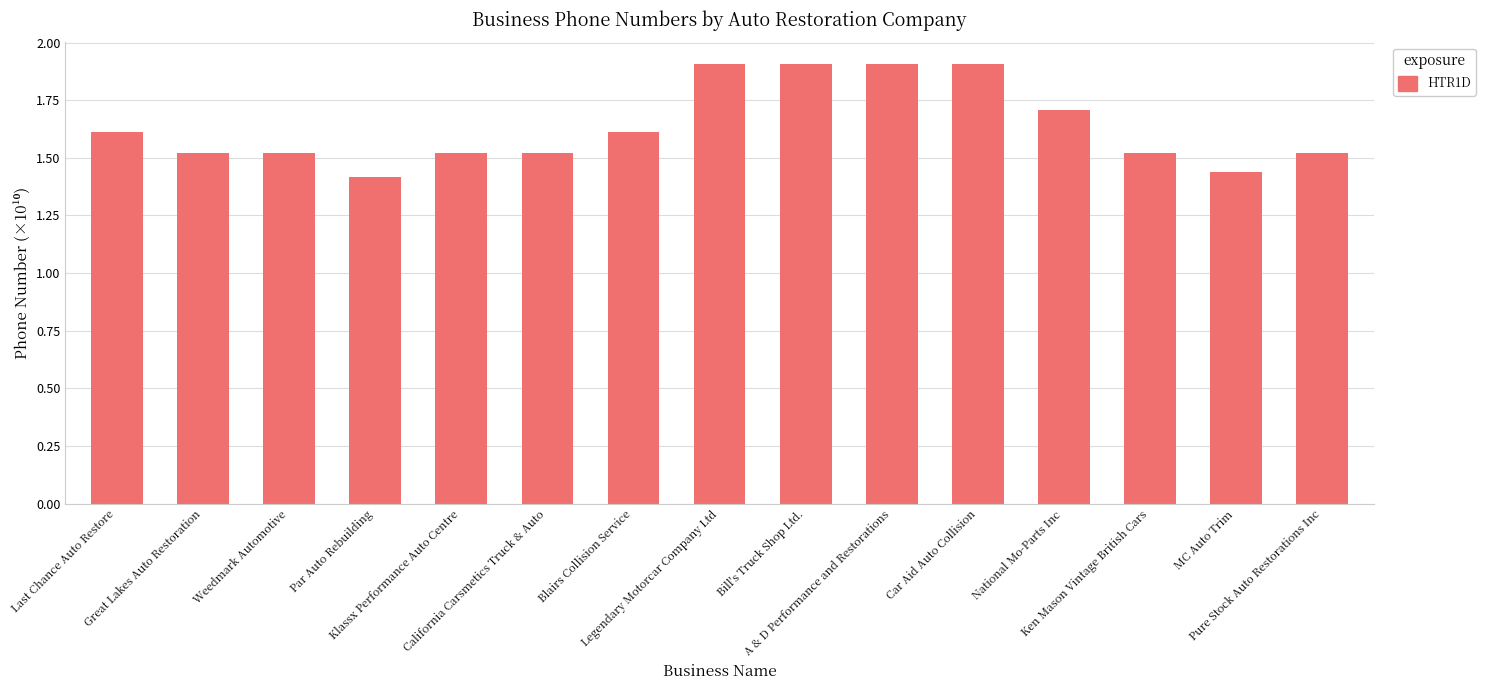

What is the difference between the maximum and second lowest values?

0.5